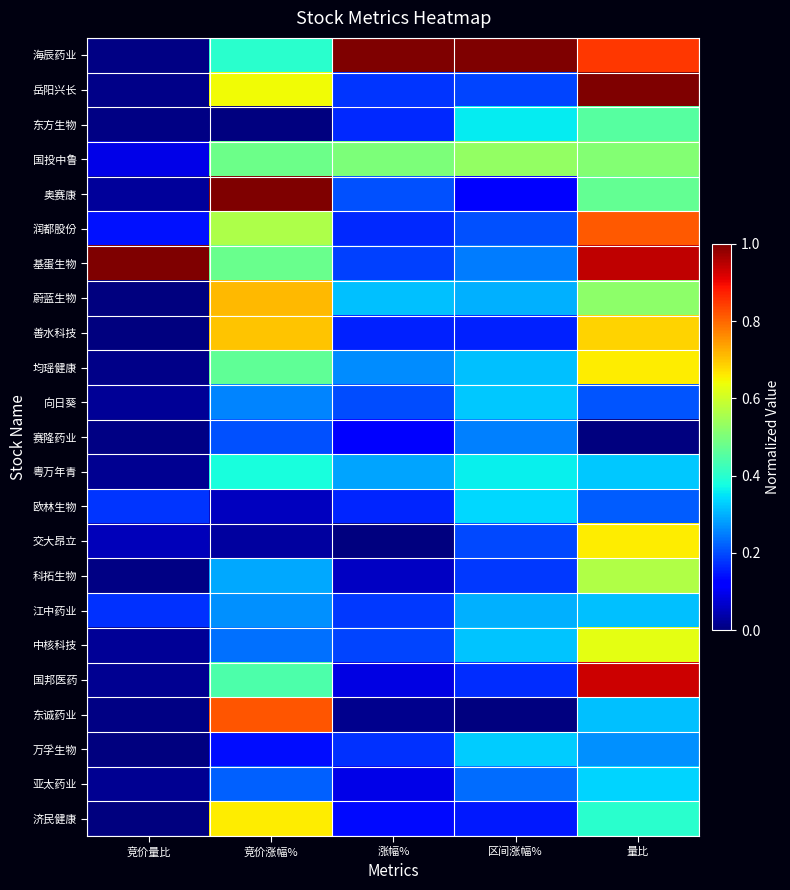

Reading right to left, list all the values displayed in this chart.

海辰药业: 量比=0.8	区间涨幅%=1.0	涨幅%=1.0	竞价涨幅%=0.4	竞价量比=0.0
岳阳兴长: 量比=1.0	区间涨幅%=0.2	涨幅%=0.2	竞价涨幅%=0.6	竞价量比=0.0
东方生物: 量比=0.5	区间涨幅%=0.4	涨幅%=0.2	竞价涨幅%=0.0	竞价量比=0.0
国投中鲁: 量比=0.5	区间涨幅%=0.5	涨幅%=0.5	竞价涨幅%=0.5	竞价量比=0.1
奥赛康: 量比=0.5	区间涨幅%=0.1	涨幅%=0.2	竞价涨幅%=1.0	竞价量比=0.0
润都股份: 量比=0.8	区间涨幅%=0.2	涨幅%=0.2	竞价涨幅%=0.6	竞价量比=0.1
基蛋生物: 量比=0.9	区间涨幅%=0.2	涨幅%=0.2	竞价涨幅%=0.5	竞价量比=1.0
蔚蓝生物: 量比=0.5	区间涨幅%=0.3	涨幅%=0.3	竞价涨幅%=0.7	竞价量比=0.0
善水科技: 量比=0.7	区间涨幅%=0.2	涨幅%=0.2	竞价涨幅%=0.7	竞价量比=0.0
均瑶健康: 量比=0.7	区间涨幅%=0.3	涨幅%=0.3	竞价涨幅%=0.5	竞价量比=0.0
向日葵: 量比=0.2	区间涨幅%=0.3	涨幅%=0.2	竞价涨幅%=0.3	竞价量比=0.0
赛隆药业: 量比=0.0	区间涨幅%=0.3	涨幅%=0.1	竞价涨幅%=0.2	竞价量比=0.0
粤万年青: 量比=0.3	区间涨幅%=0.4	涨幅%=0.3	竞价涨幅%=0.4	竞价量比=0.0
欧林生物: 量比=0.2	区间涨幅%=0.3	涨幅%=0.2	竞价涨幅%=0.1	竞价量比=0.2
交大昂立: 量比=0.7	区间涨幅%=0.2	涨幅%=0.0	竞价涨幅%=0.0	竞价量比=0.1
科拓生物: 量比=0.6	区间涨幅%=0.2	涨幅%=0.1	竞价涨幅%=0.3	竞价量比=0.0
江中药业: 量比=0.3	区间涨幅%=0.3	涨幅%=0.2	竞价涨幅%=0.3	竞价量比=0.2
中核科技: 量比=0.6	区间涨幅%=0.3	涨幅%=0.2	竞价涨幅%=0.2	竞价量比=0.0
国邦医药: 量比=0.9	区间涨幅%=0.2	涨幅%=0.1	竞价涨幅%=0.4	竞价量比=0.0
东诚药业: 量比=0.3	区间涨幅%=0.0	涨幅%=0.0	竞价涨幅%=0.8	竞价量比=0.0
万孚生物: 量比=0.3	区间涨幅%=0.3	涨幅%=0.2	竞价涨幅%=0.1	竞价量比=0.0
亚太药业: 量比=0.3	区间涨幅%=0.2	涨幅%=0.1	竞价涨幅%=0.2	竞价量比=0.0
济民健康: 量比=0.4	区间涨幅%=0.2	涨幅%=0.1	竞价涨幅%=0.7	竞价量比=0.0